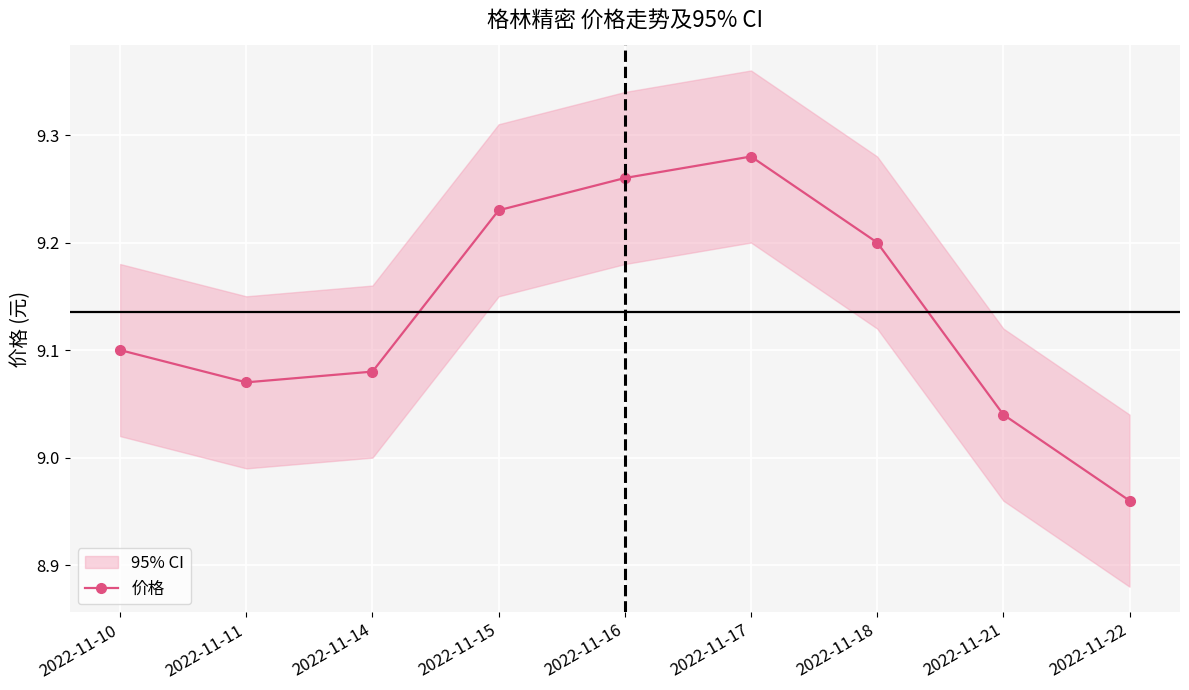

What is the difference between the second highest and minimum values?

0.3